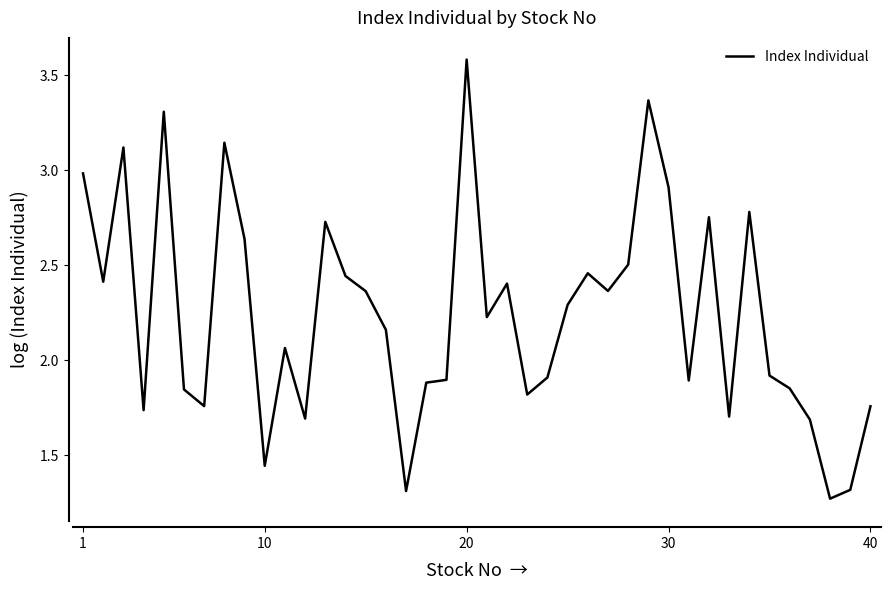

What is the greatest value displayed?

3.6